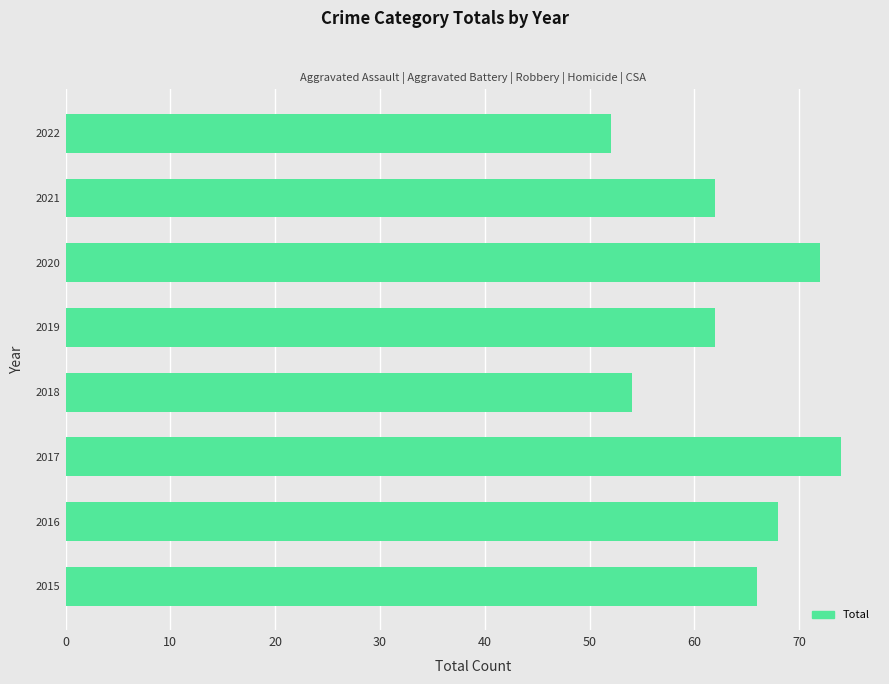

The value at 2018 is 82. True or false?

False